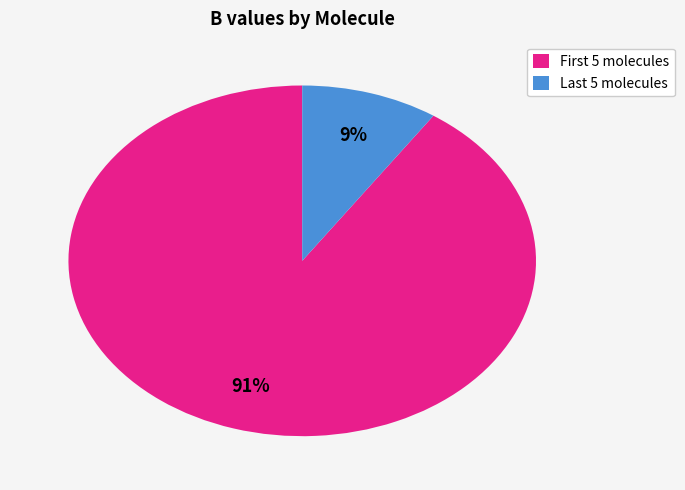

Which category has the biggest portion of the pie?

First 5 molecules